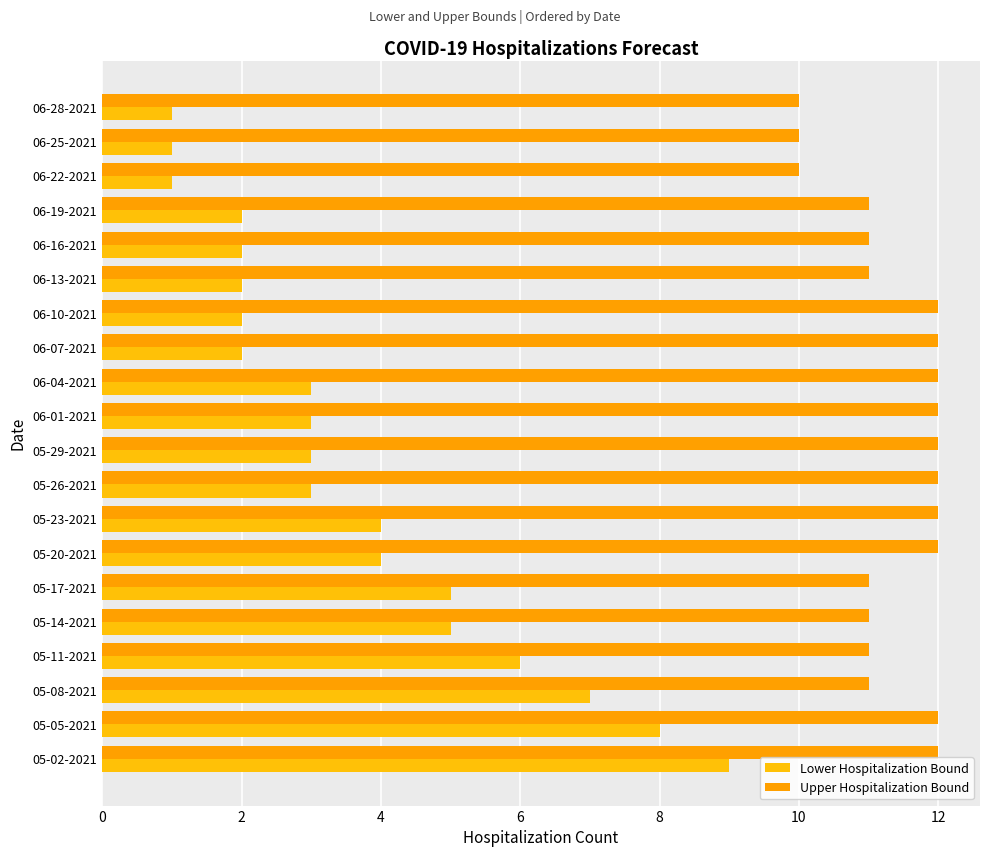

How many data points does each series have?

20